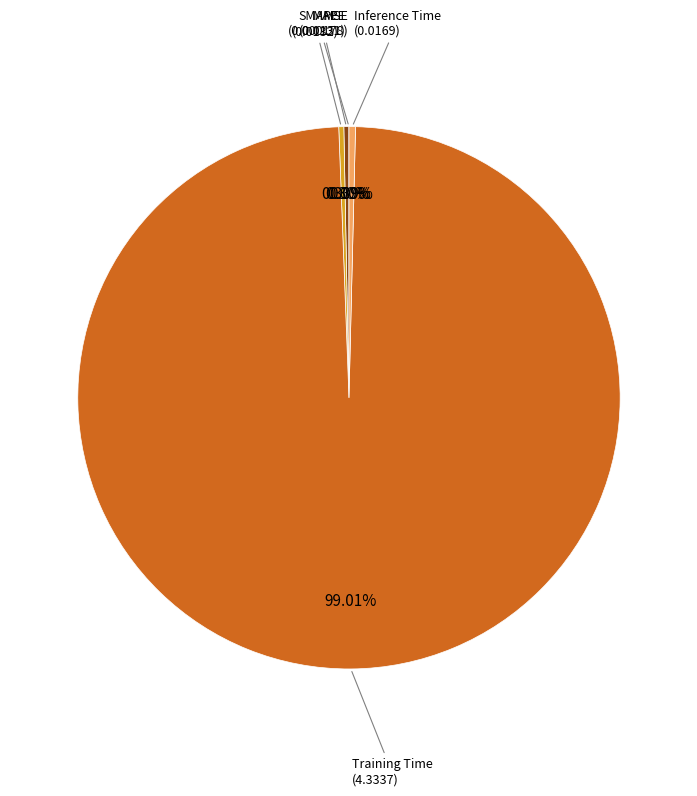

True or false: SMAPE accounts for 0% of the total.

True